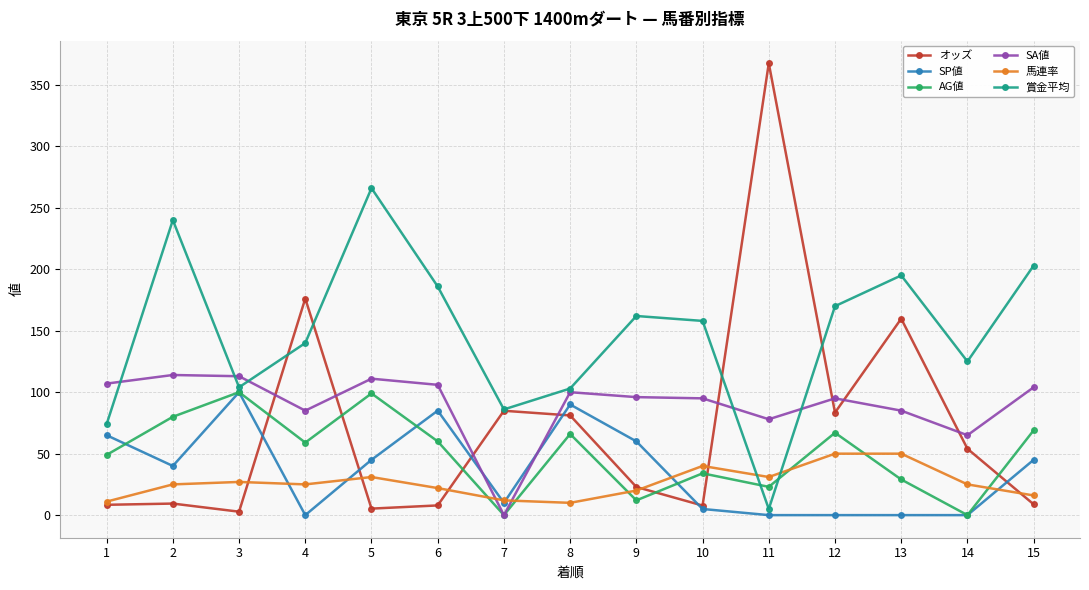

How many positive values does the SA値 series have?

14